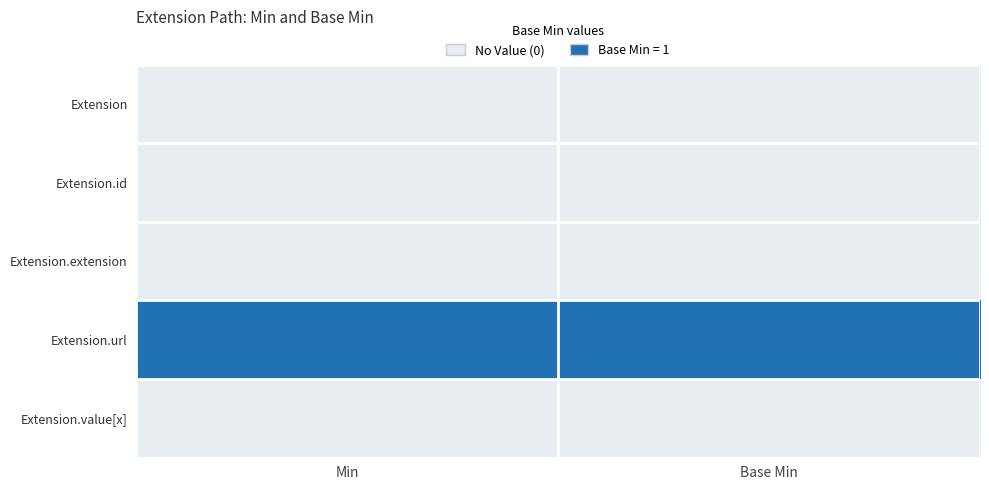

Reading left to right, transcribe all the data shown in this chart.

Extension: Min=0	Base Min=0
Extension.id: Min=0	Base Min=0
Extension.extension: Min=0	Base Min=0
Extension.url: Min=1	Base Min=1
Extension.value[x]: Min=0	Base Min=0